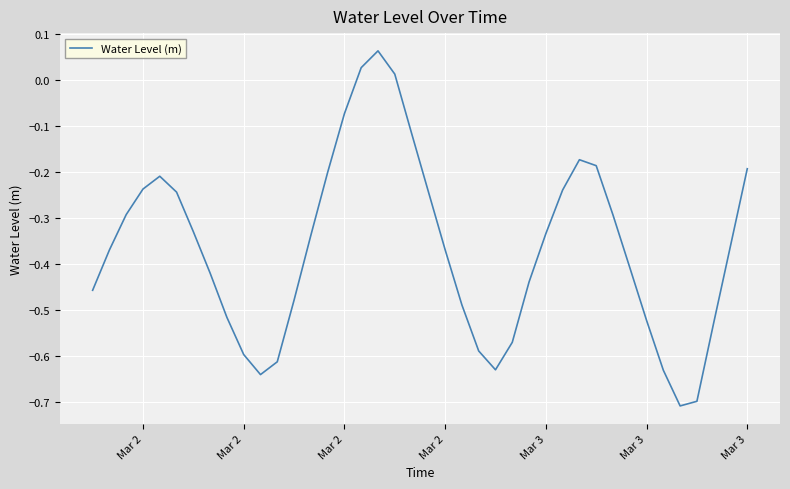

What is the difference between the maximum and minimum values?

0.8